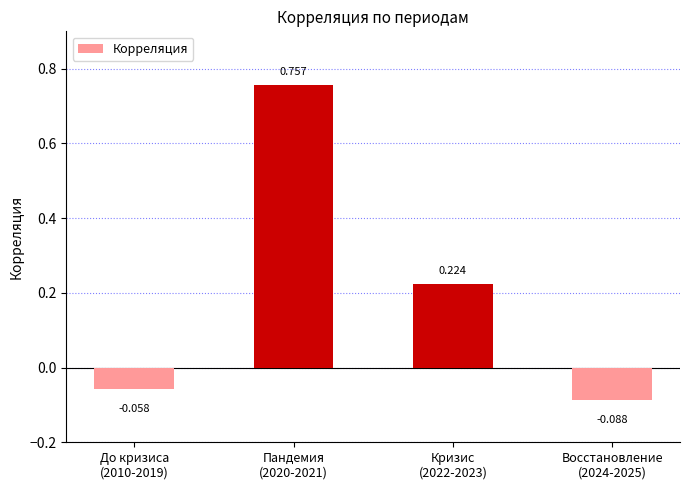

What position from the right is Восстановление
(2024-2025)?

1